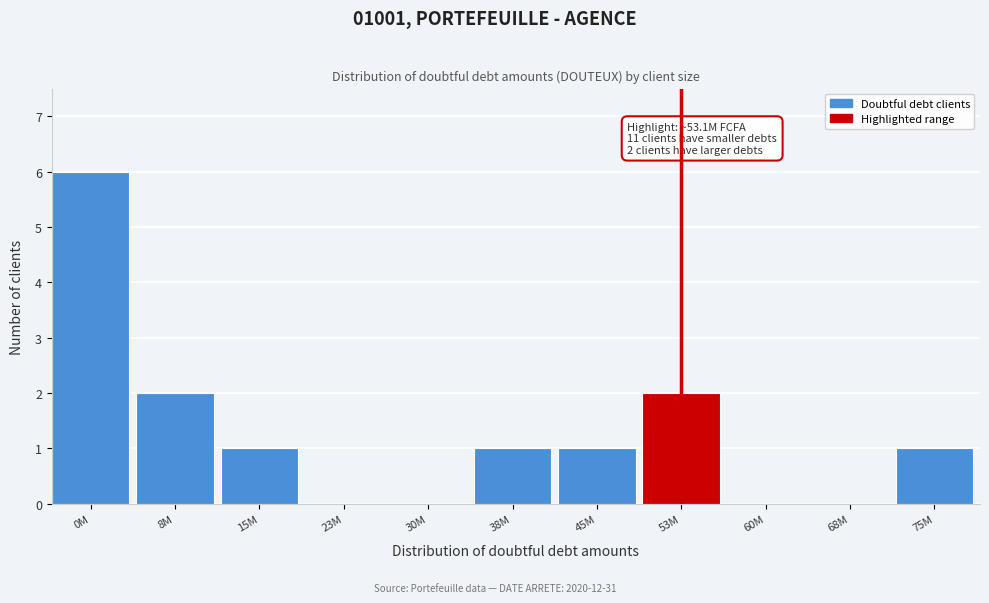

Reading right to left, what are all the values shown in this chart?

75M=1	68M=0	60M=0	53M=2	45M=1	38M=1	30M=0	23M=0	15M=1	8M=2	0M=6